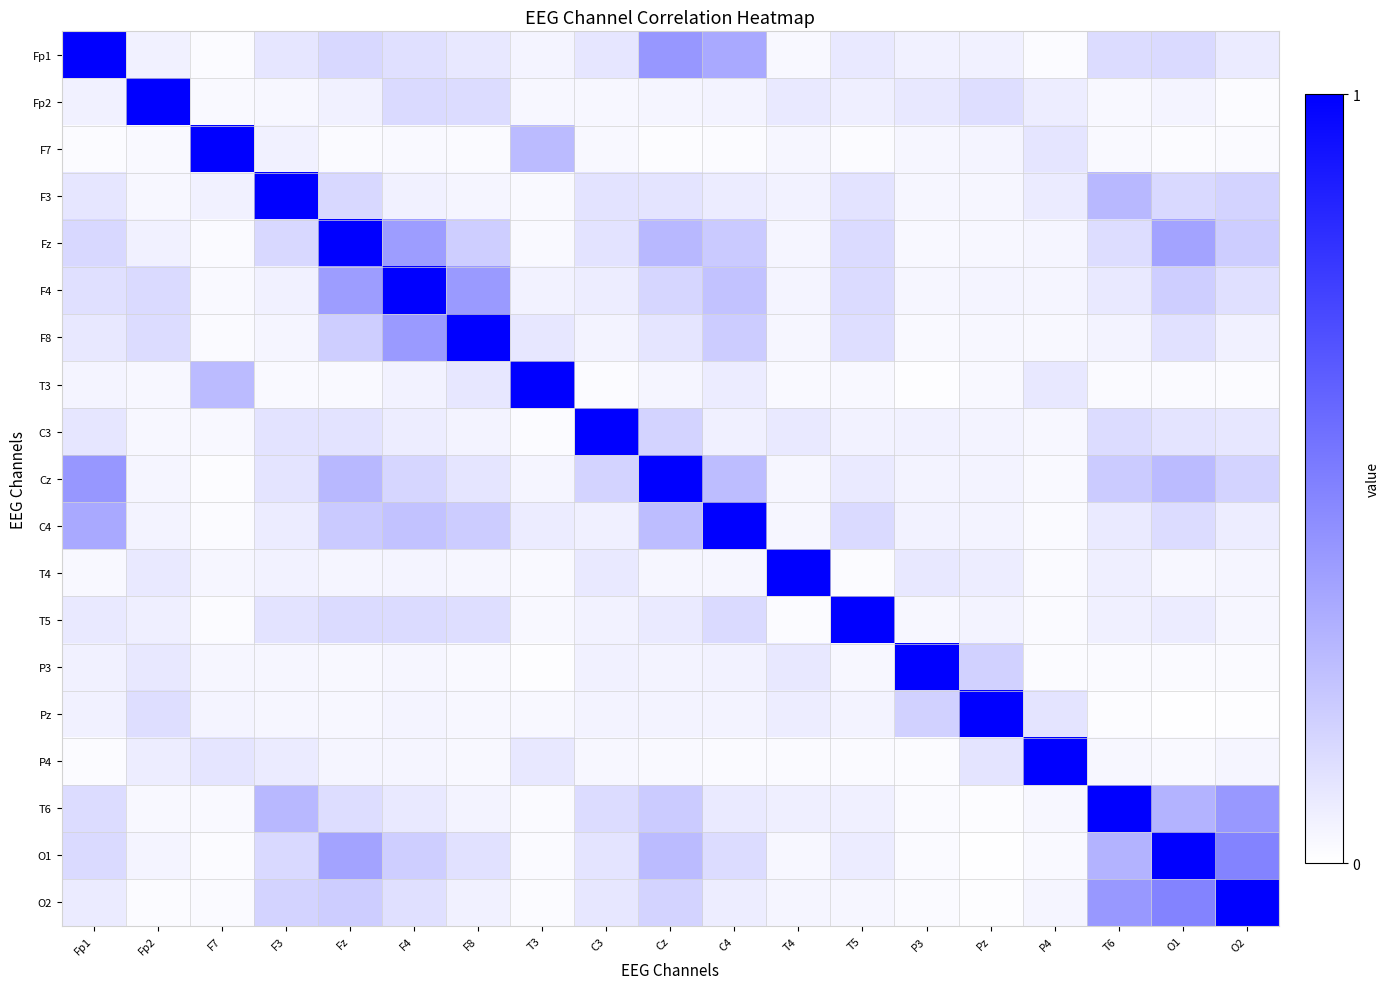

At which category does the chart reach its minimum across all series?

O1